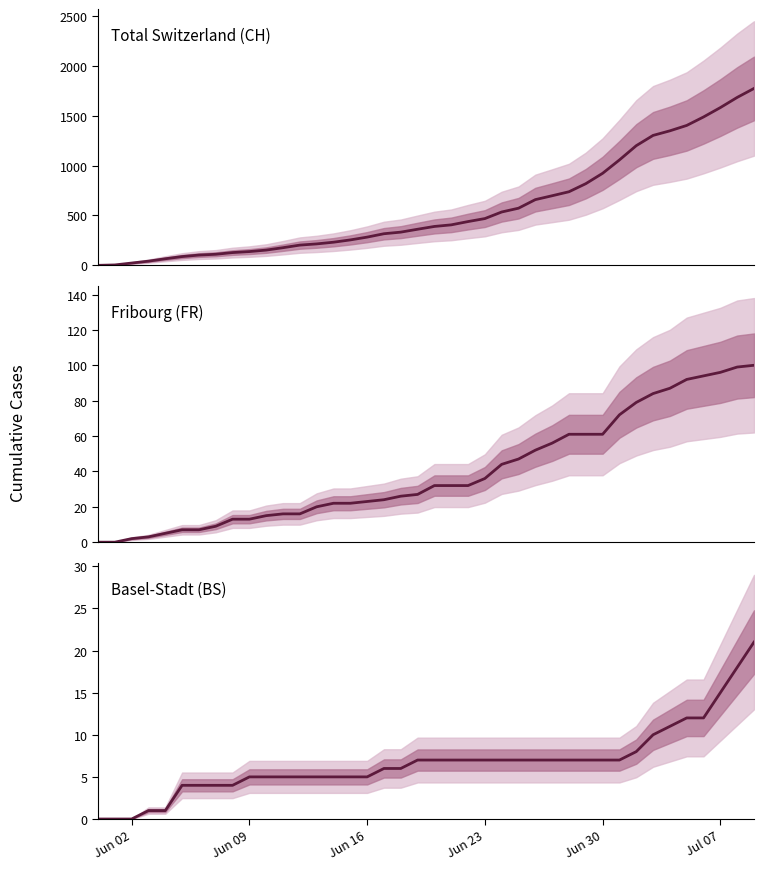

True or false: Fribourg (FR) and Total Switzerland (CH) intersect in this chart.

False